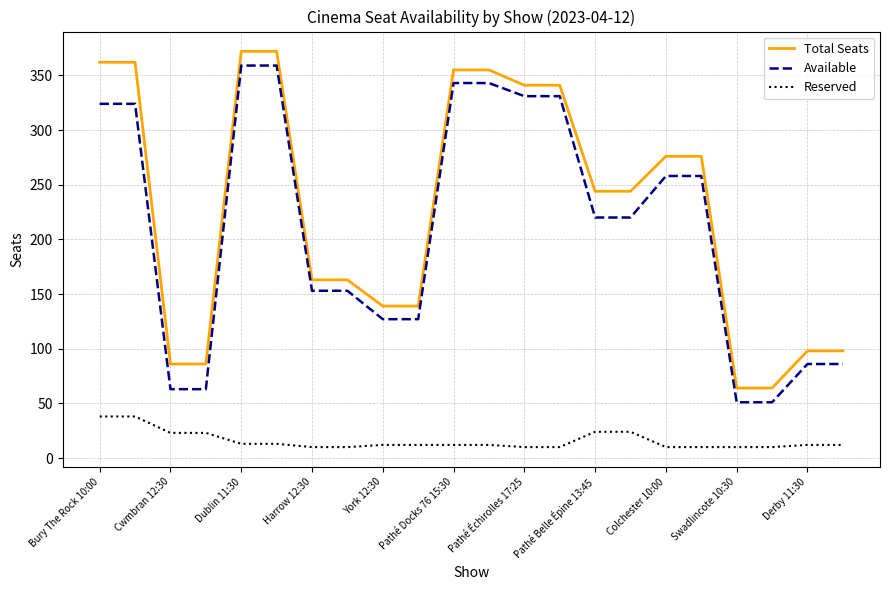

What is the highest value of the Reserved series?

38